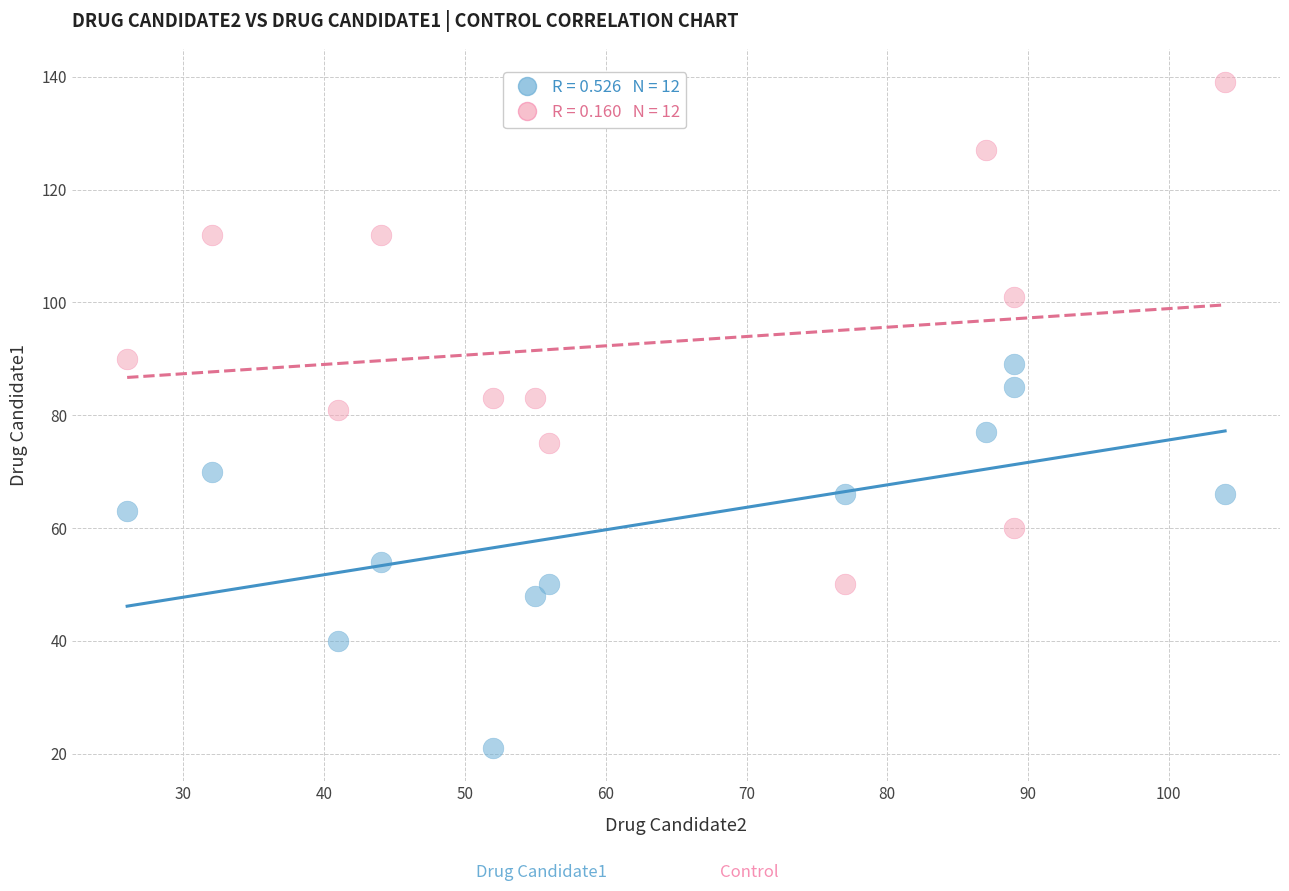

Across all data points, what is the range of Y values (max minus min)?

118